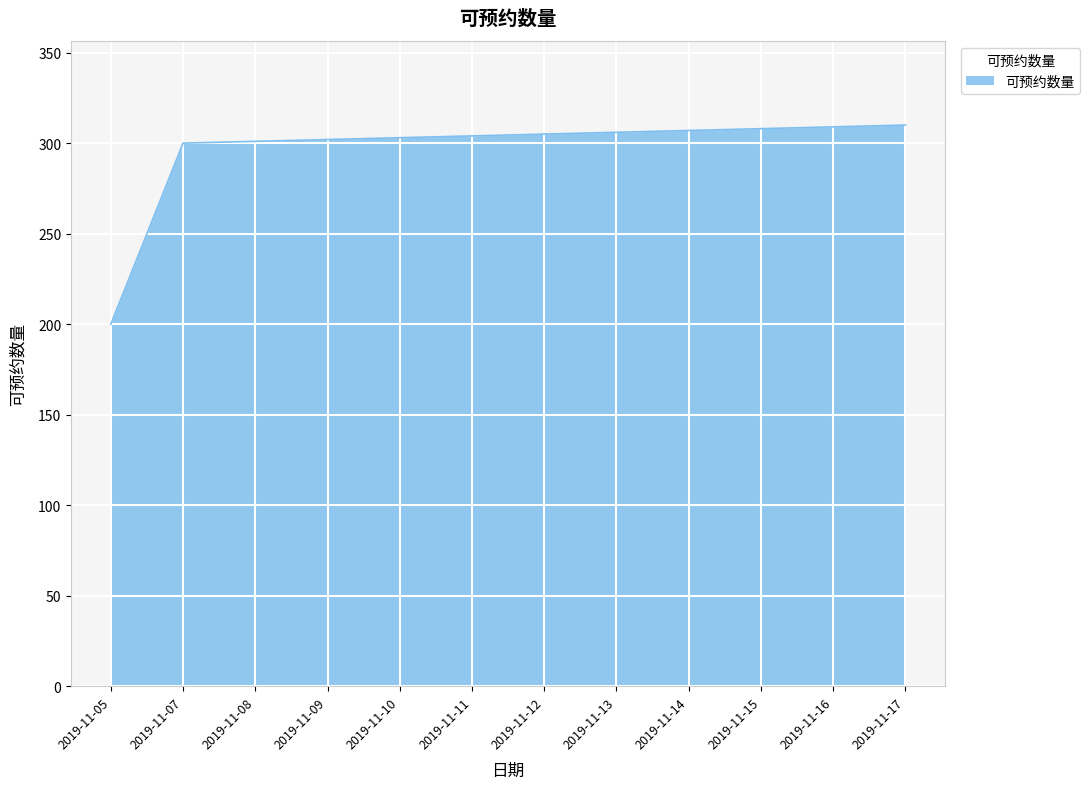

What is the change in value from 2019-11-08 to 2019-11-13?

+5